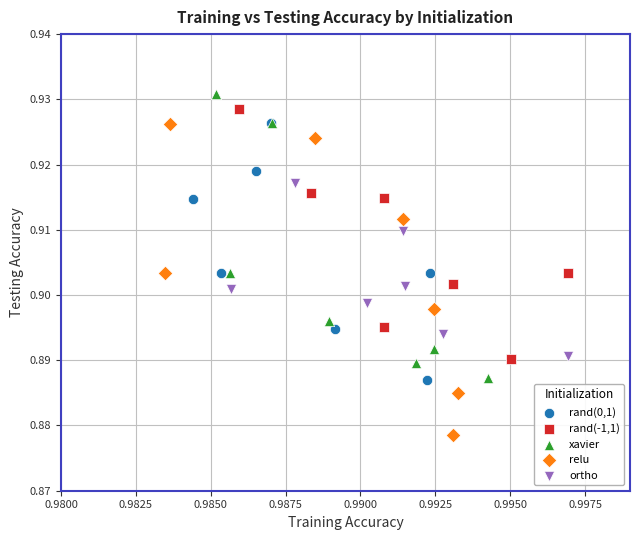

What are all the series names shown in the legend?

rand(0,1), rand(-1,1), xavier, relu, ortho